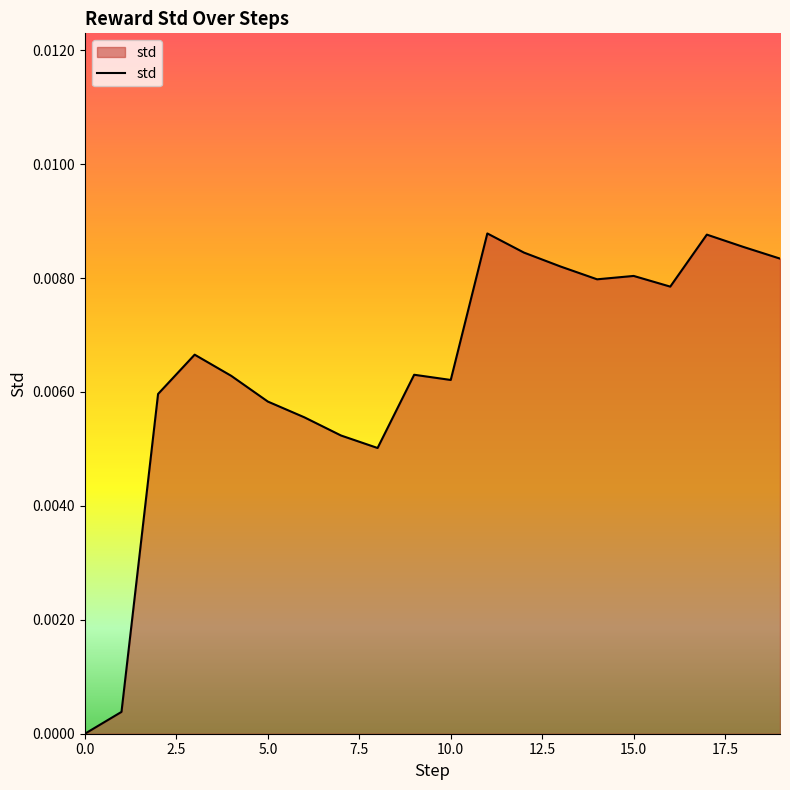

Does the chart display data point markers on the line(s)?

No